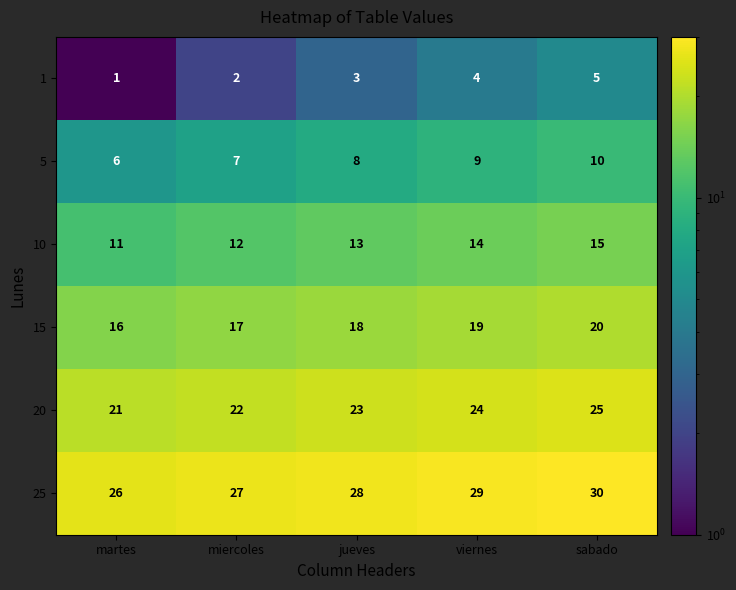

What is the maximum value for 15?

20